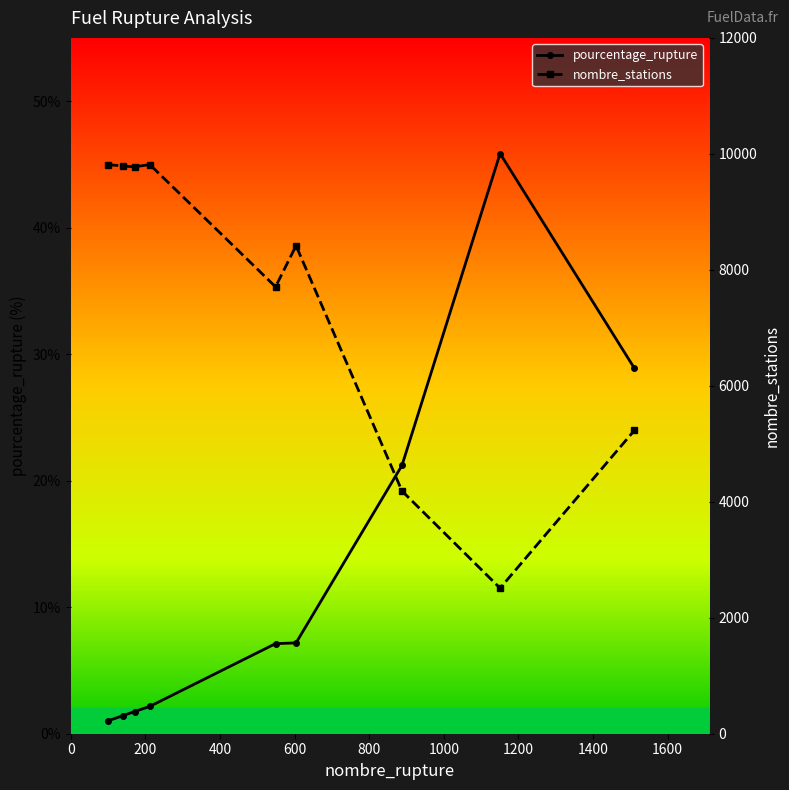

How many values in the pourcentage_rupture series exceed 7?

5